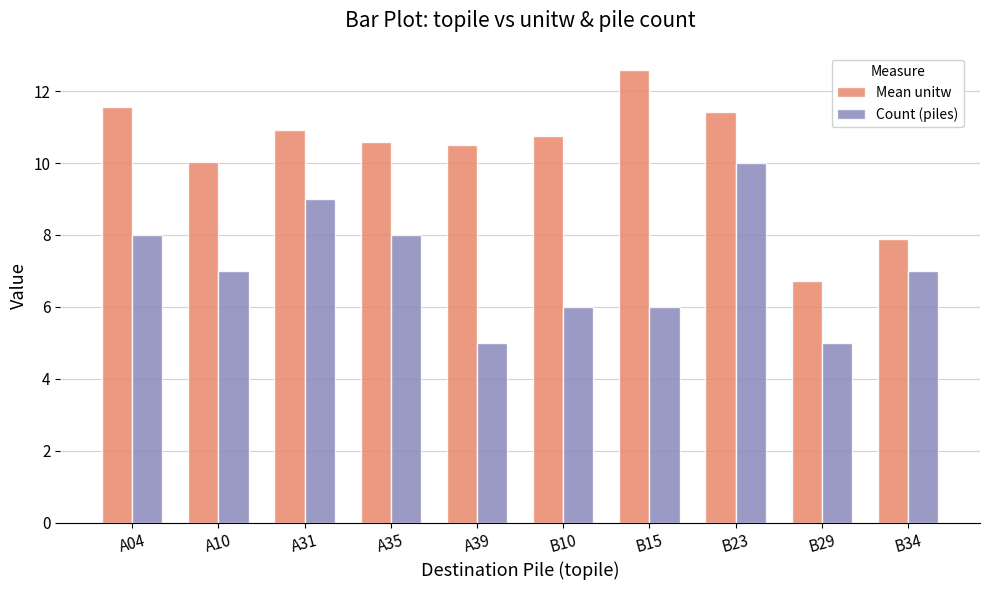

What is the value of the Mean unitw bar at the 3rd from the left?

10.9